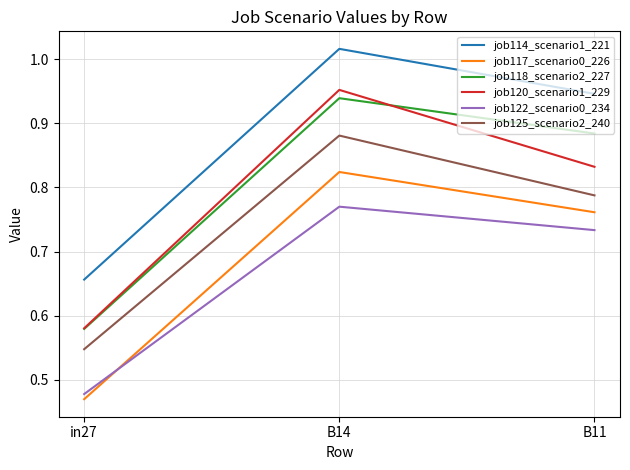

The value of job118_scenario2_227 at in27 is 0.8. True or false?

False